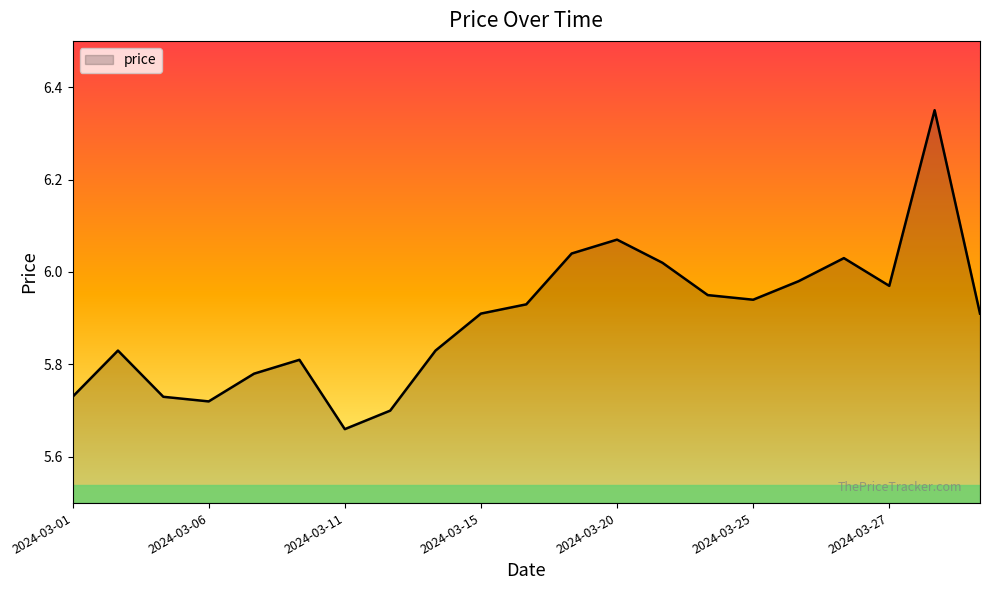

What is the sum of all values?

123.9